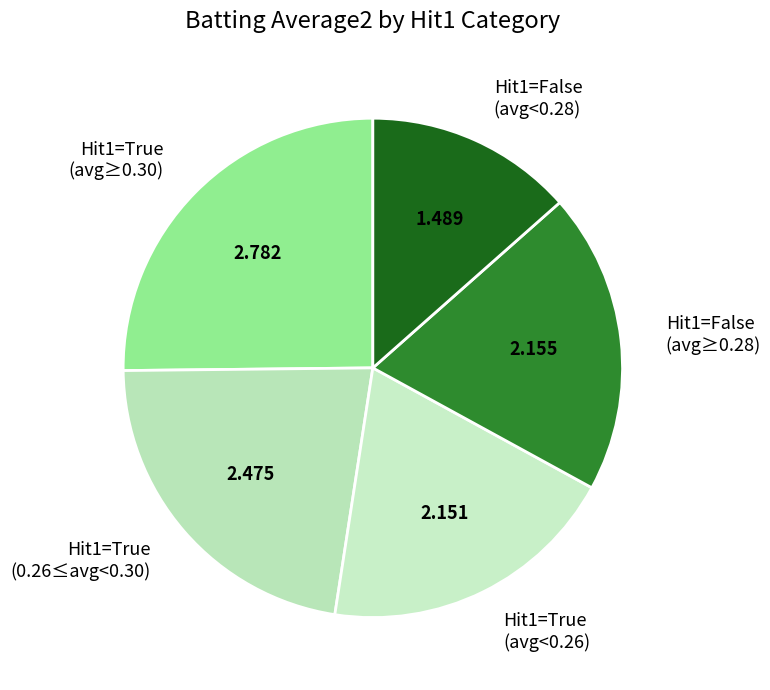

Does Hit1=False (avg≥0.28) represent more than half of the total?

No